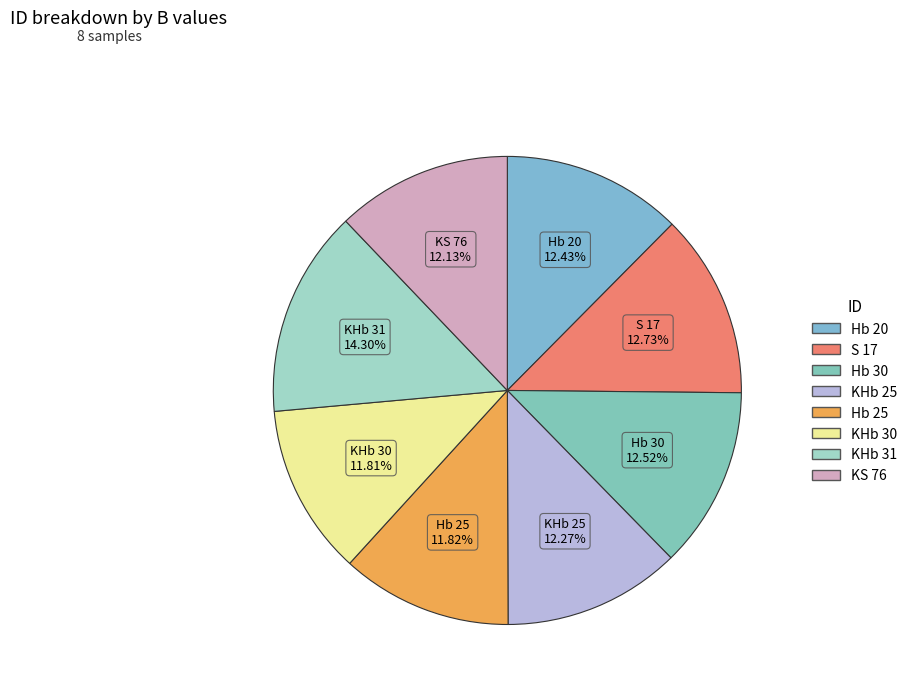

Which category has the biggest portion of the pie?

KHb 31